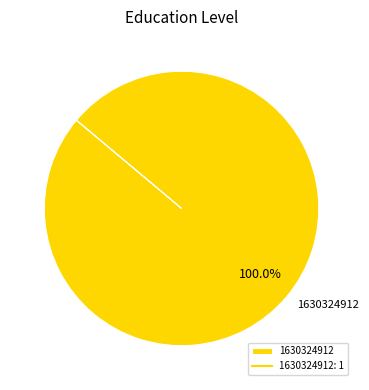

Rank the categories by value from highest to lowest.

1630324912